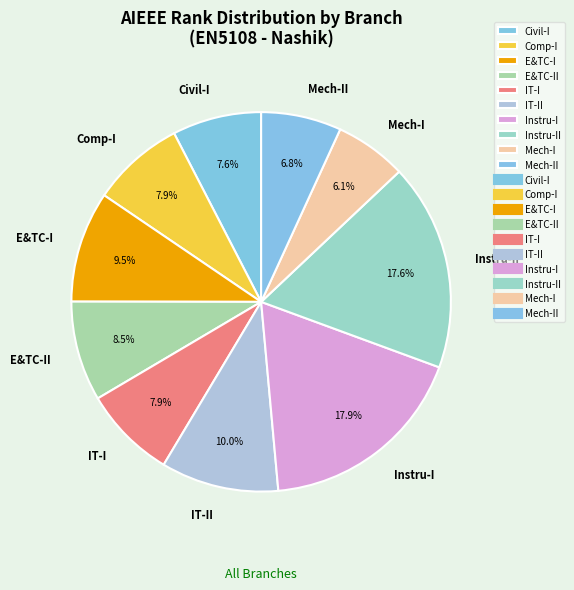

Combined, what portion of the pie is Instru-II and Comp-I?

25.6%